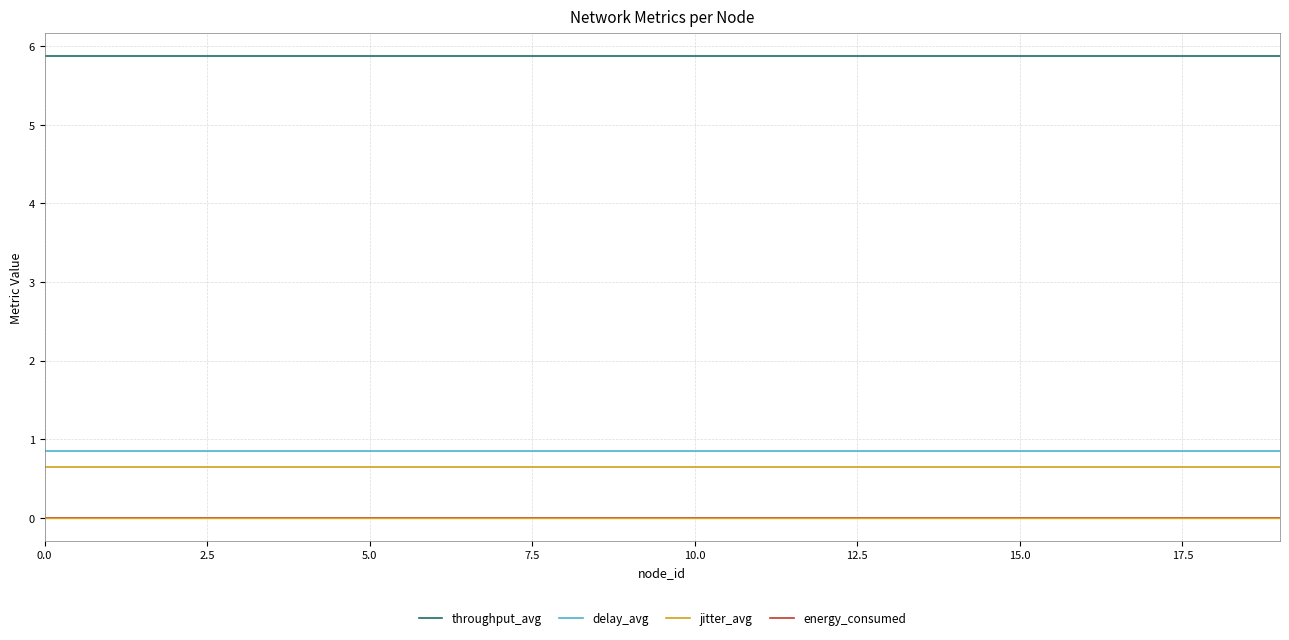

How many lines are shown in the chart?

4